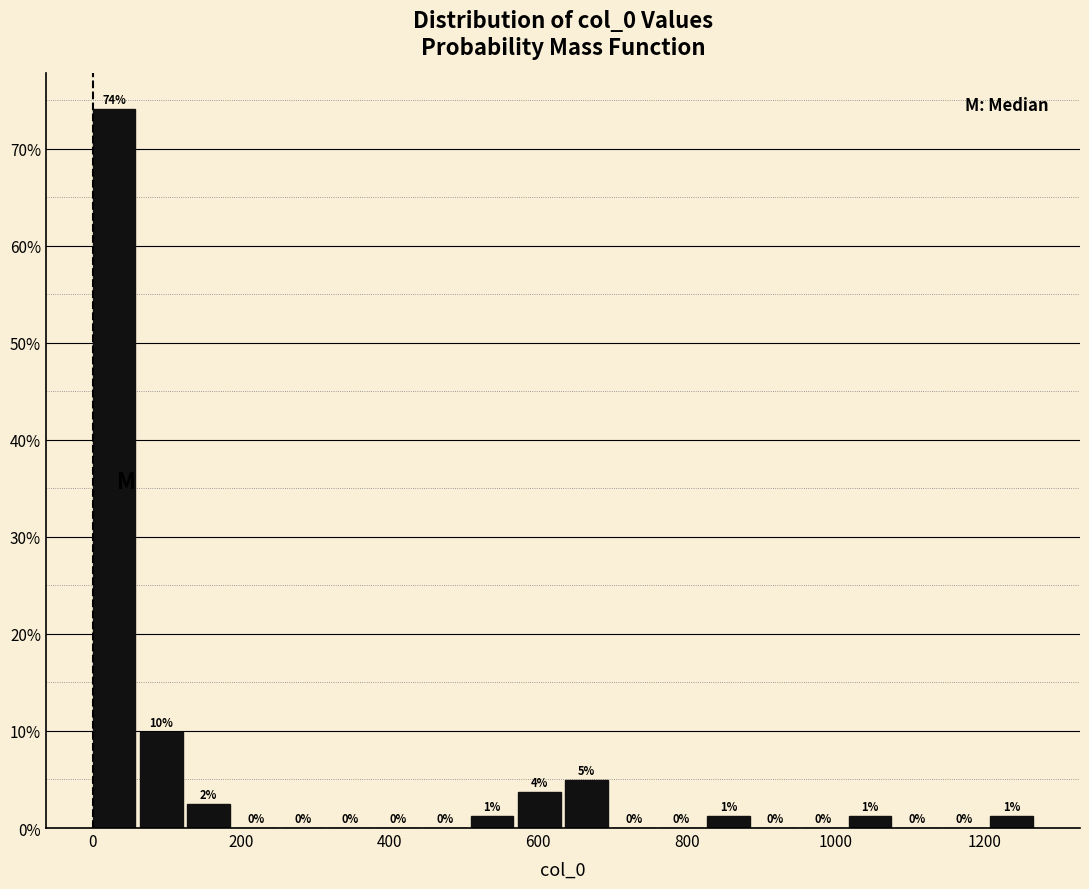

Around what value on the x-axis is the tallest bar? Give the approximate position of its centre, as read against the axis.

20